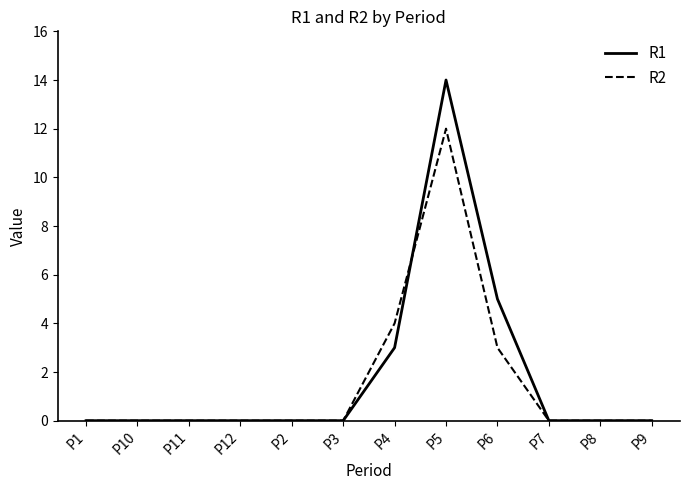

At which label is R1 closest to 7?

P6